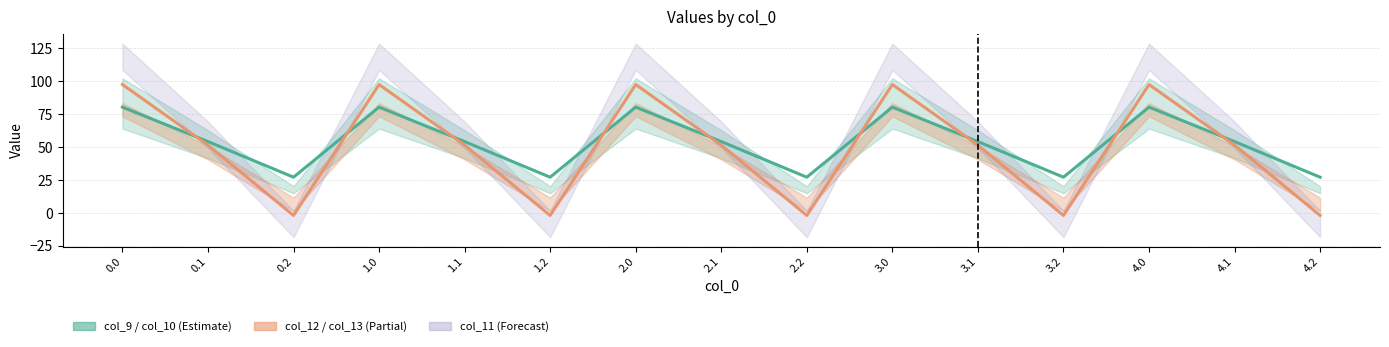

How many values in the col_9 series exceed 54?

10